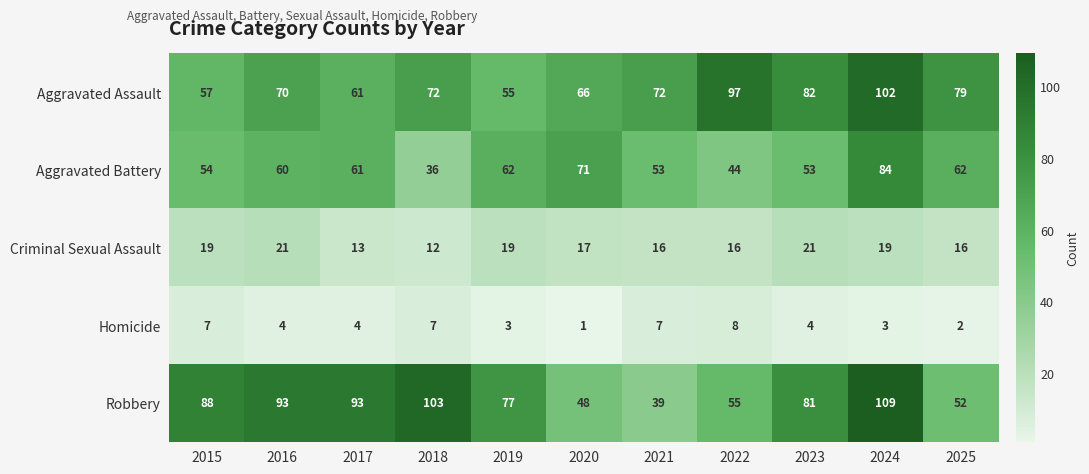

What is the sum of the Aggravated Assault values at 2022 and 2017?

158